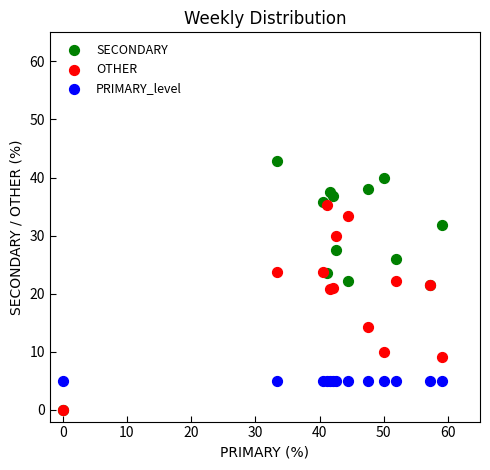

What are all the series names shown in the legend?

SECONDARY, OTHER, PRIMARY_level